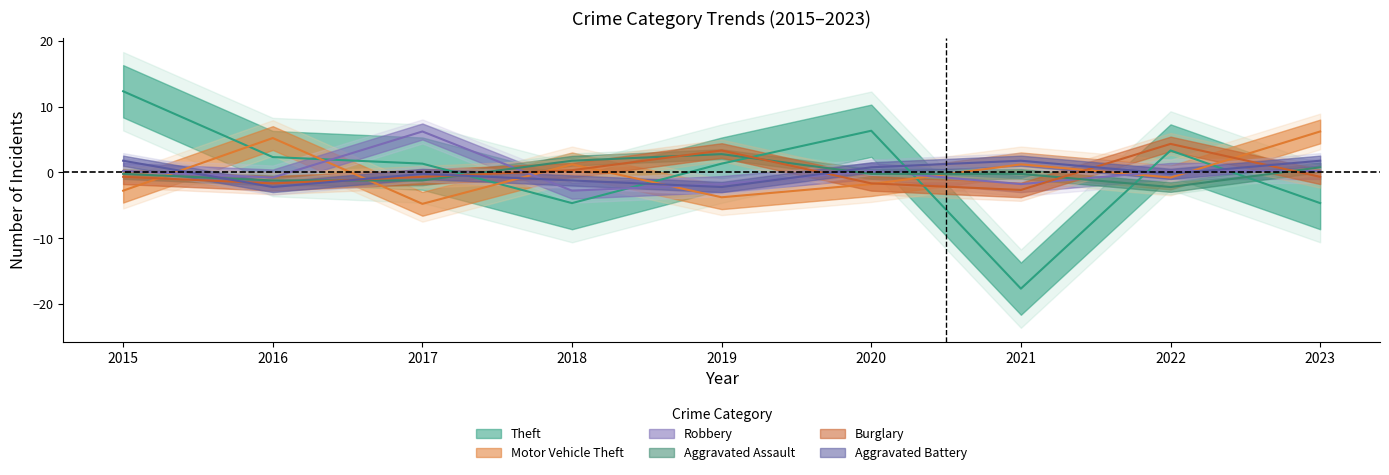

Which series changed the most between 2022 and 2023?

Theft